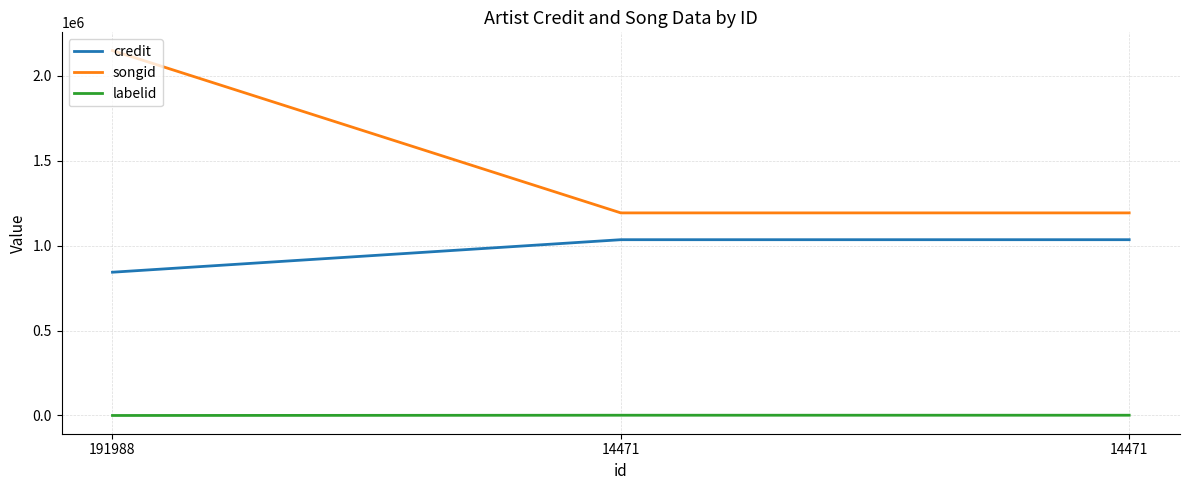

What are all the series names shown in the legend?

credit, songid, labelid